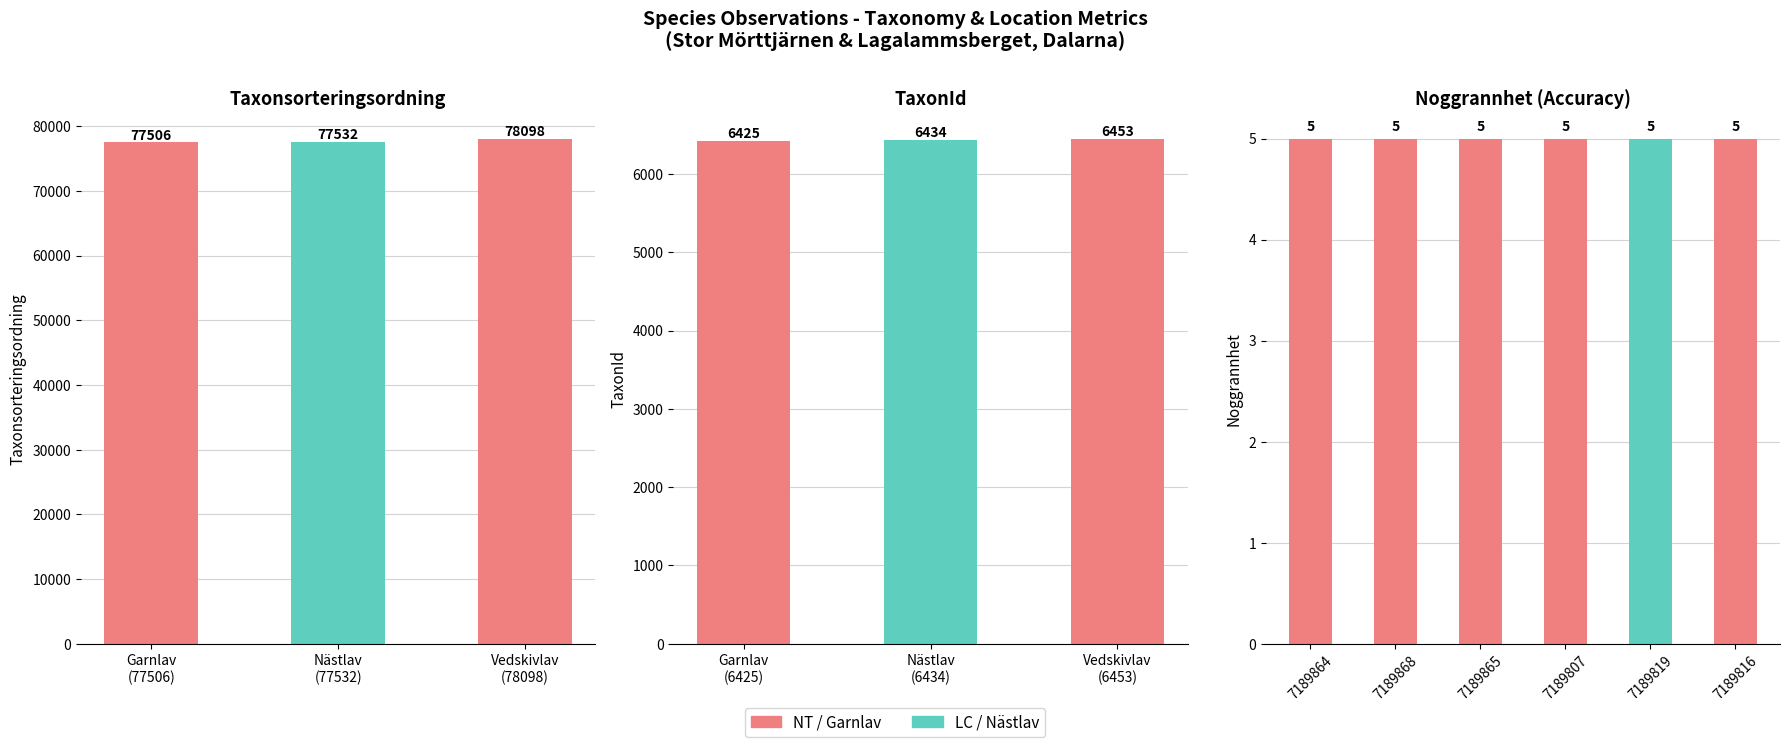

What is the value of the Noggrannhet bar at the 10th from the left?

5